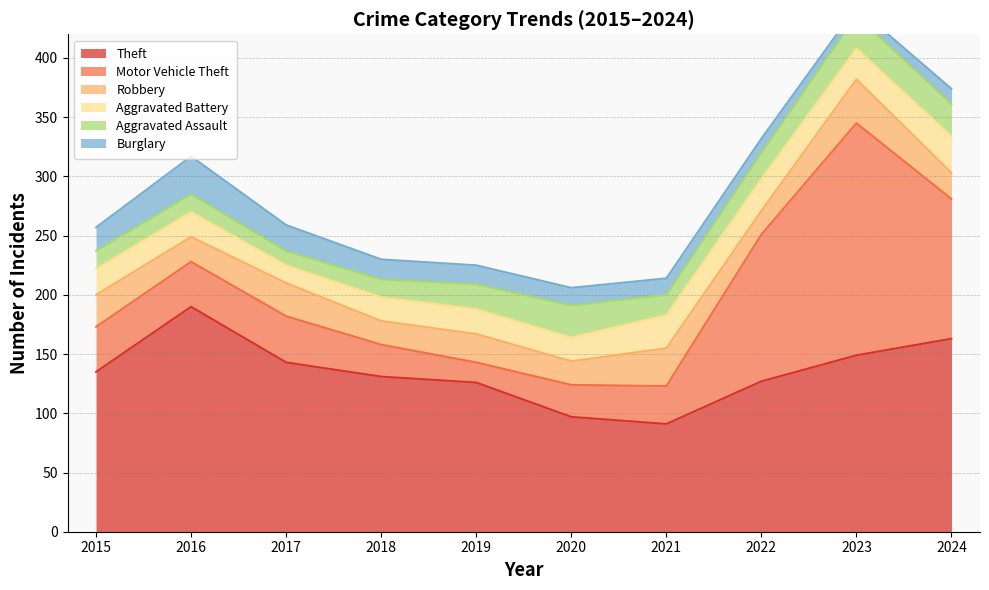

What is the maximum value shown in the chart?

196